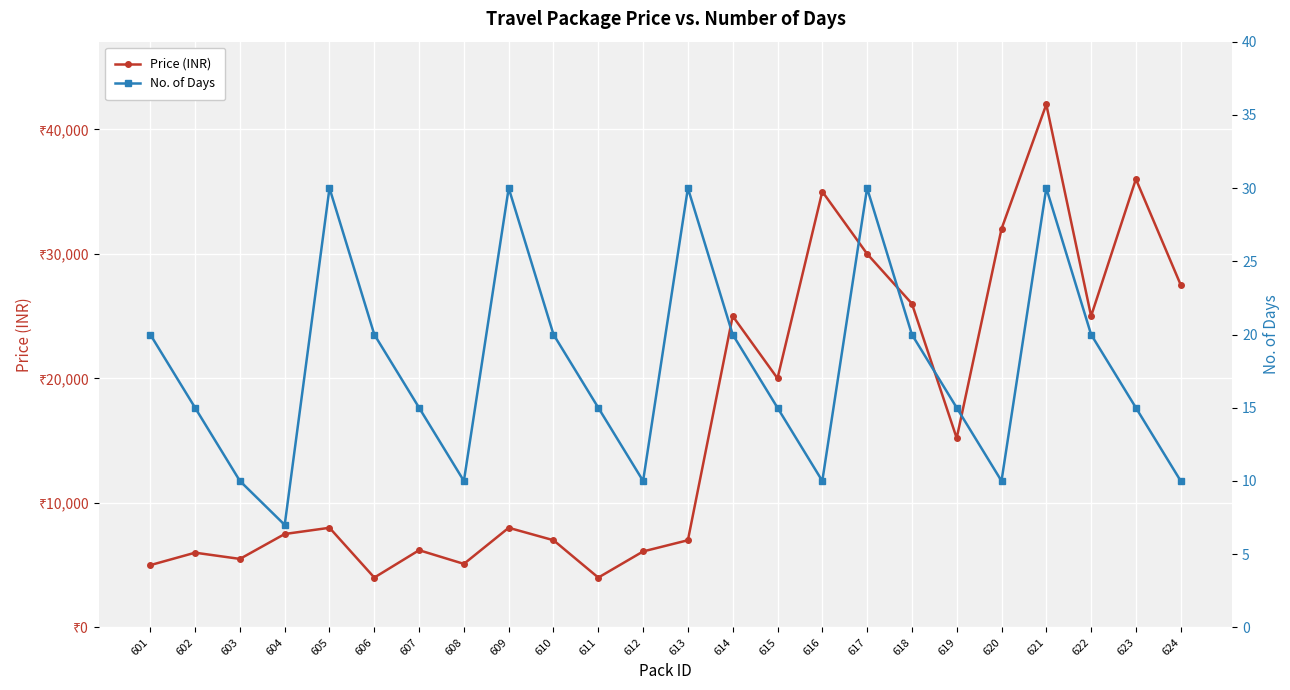

What is the average value of the No. of Days series?

18